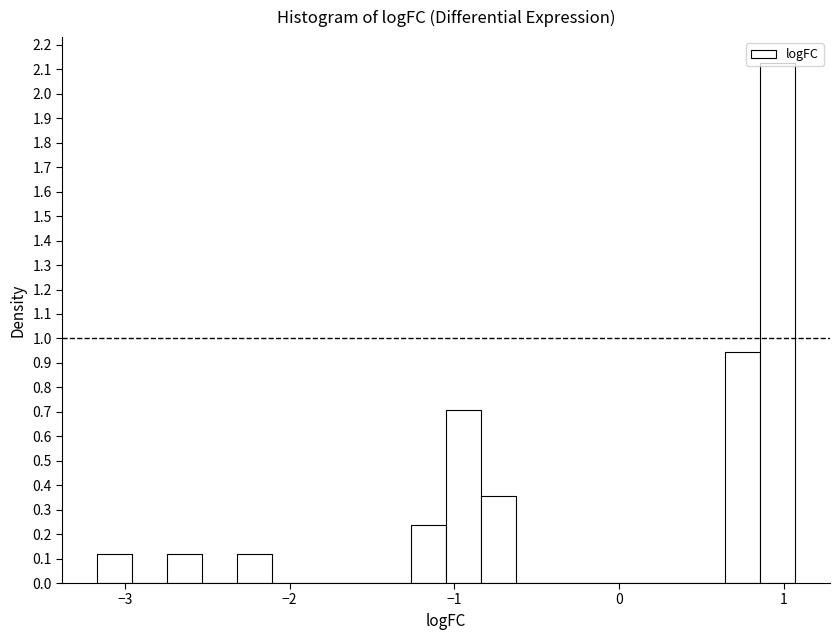

Around what value on the x-axis is the tallest bar? Give the approximate position of its centre, as read against the axis.

1.0